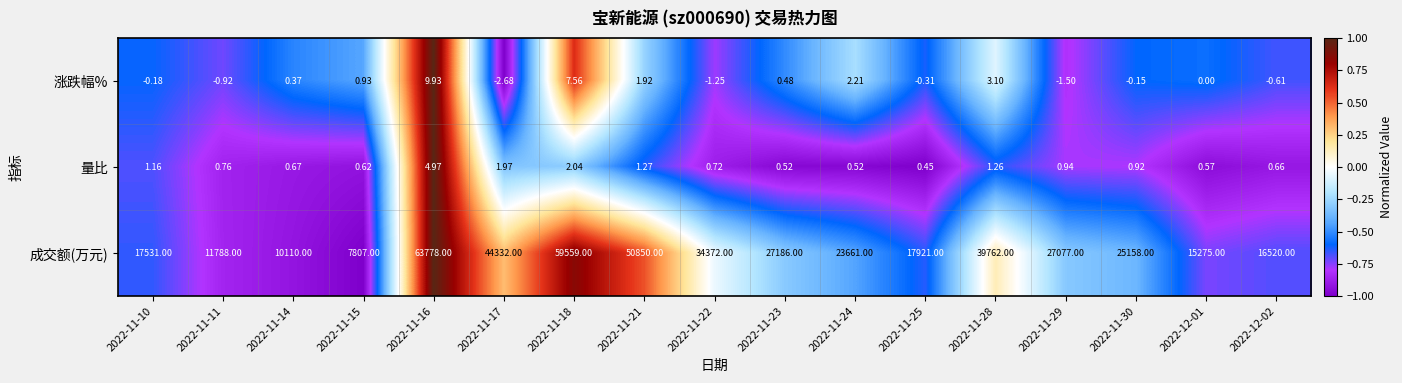

How many data points does each series have?

17